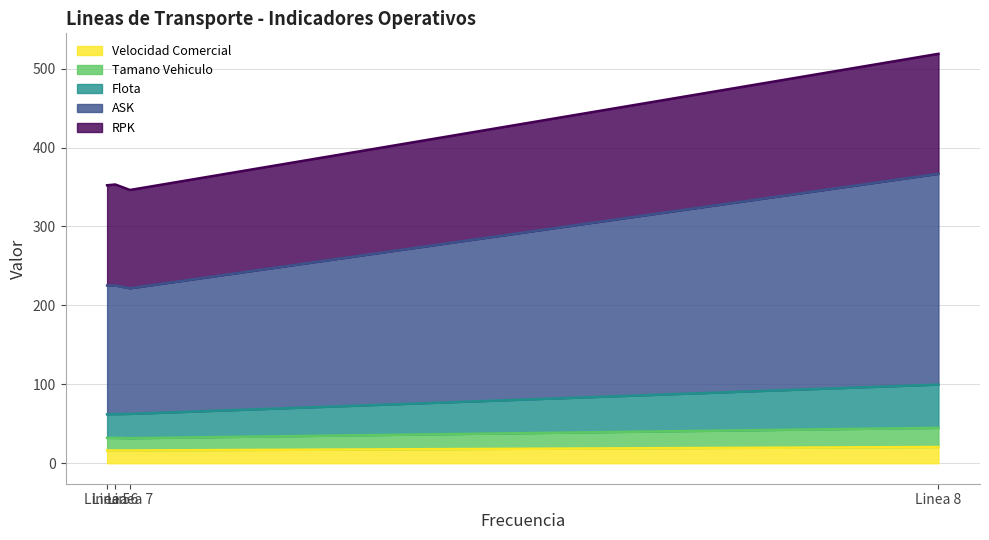

The value of ASK at Linea 5 is 49.4. True or false?

False